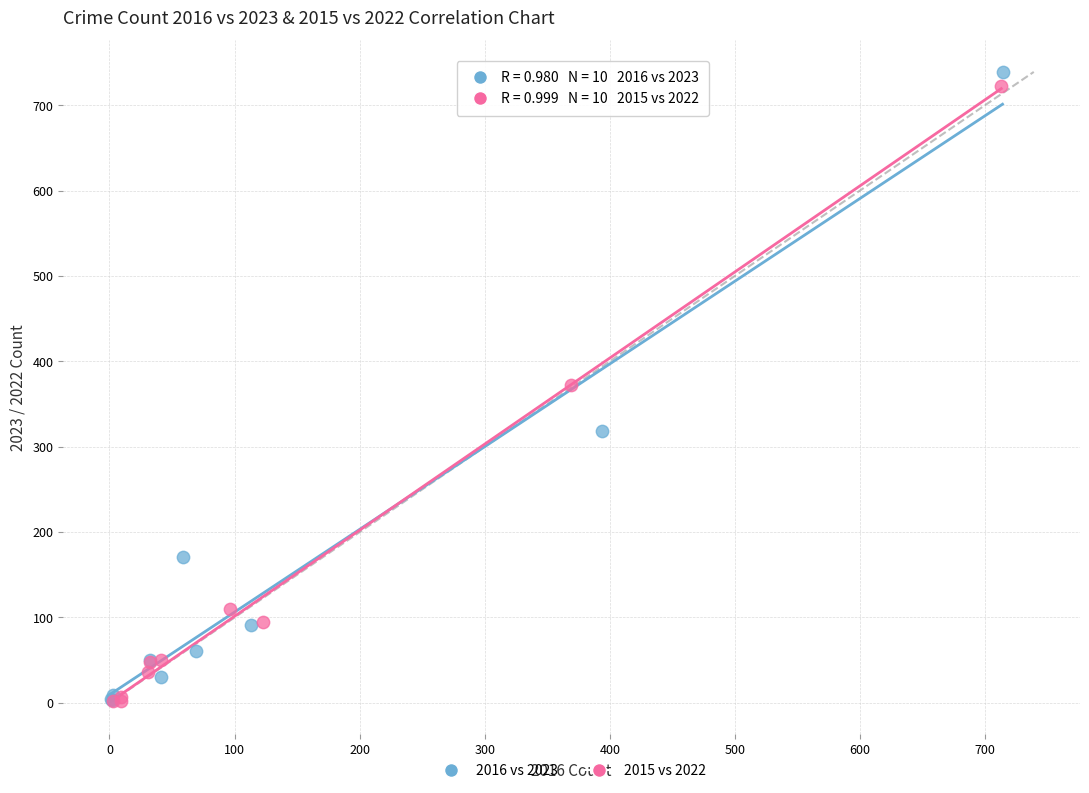

What are all the series names shown in the legend?

2016 vs 2023, 2015 vs 2022